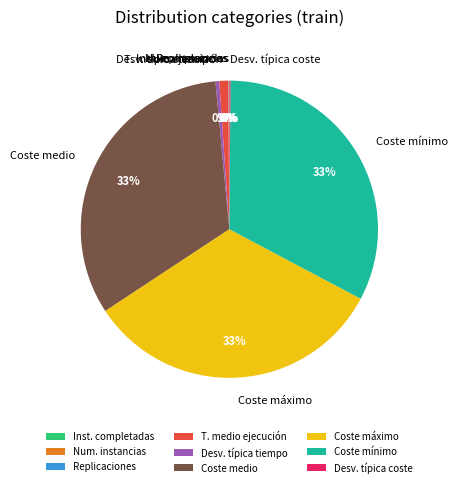

Does any single category account for the majority?

No